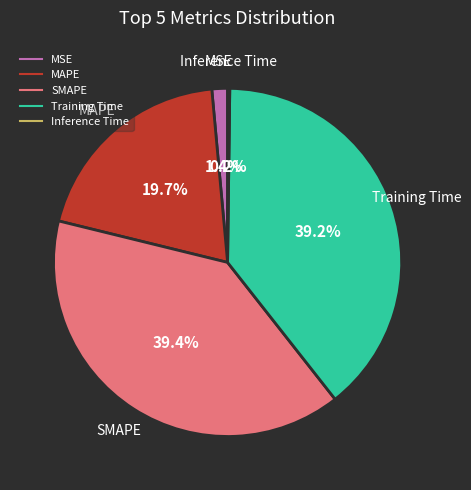

Is there a majority slice in this chart?

No